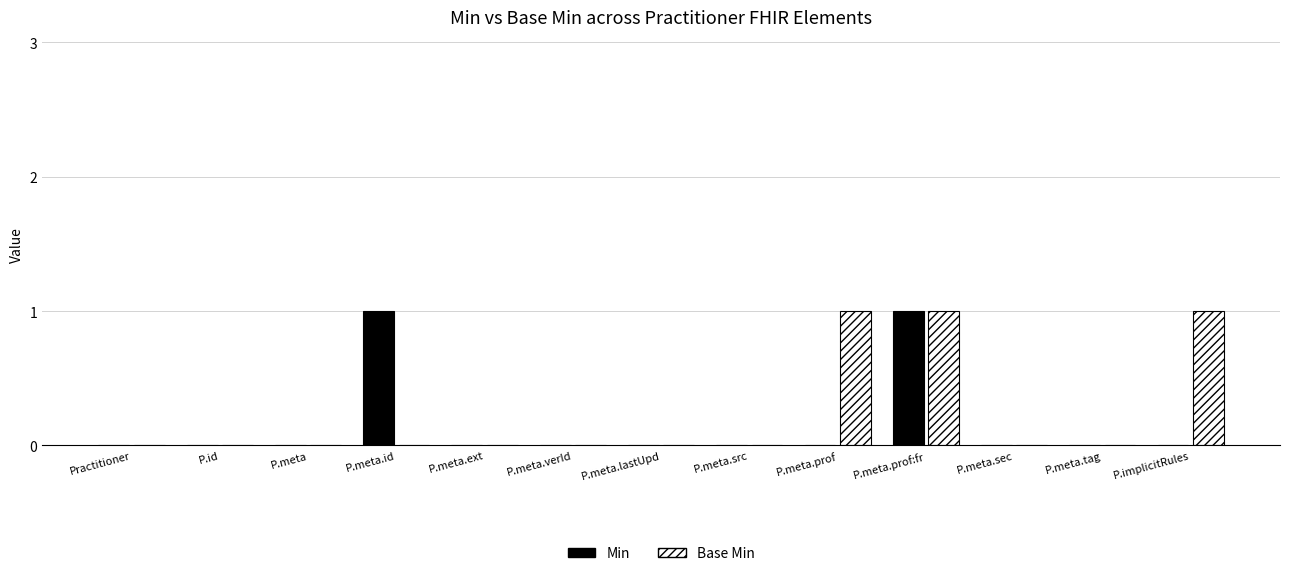

Is it true that Min equals 0 at Practitioner?

True